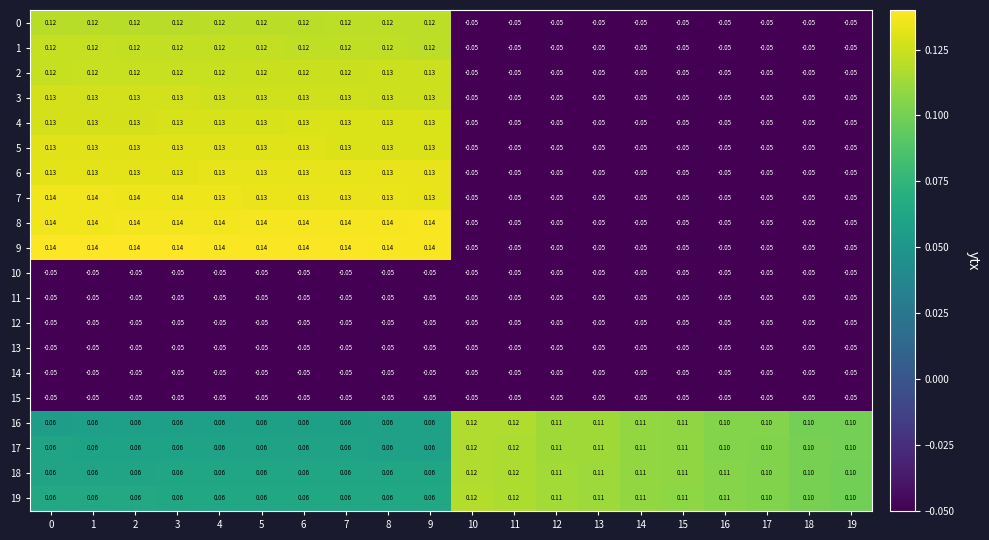

How many values in 7 are below zero?

10